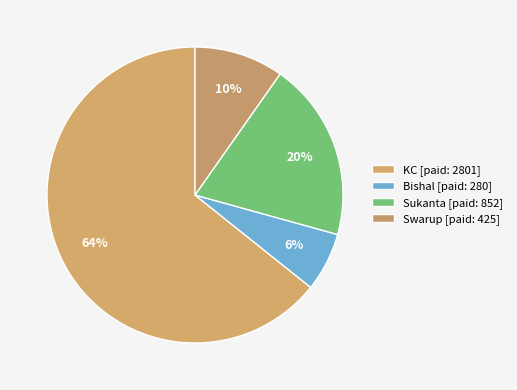

Count the number of slices in the pie.

4